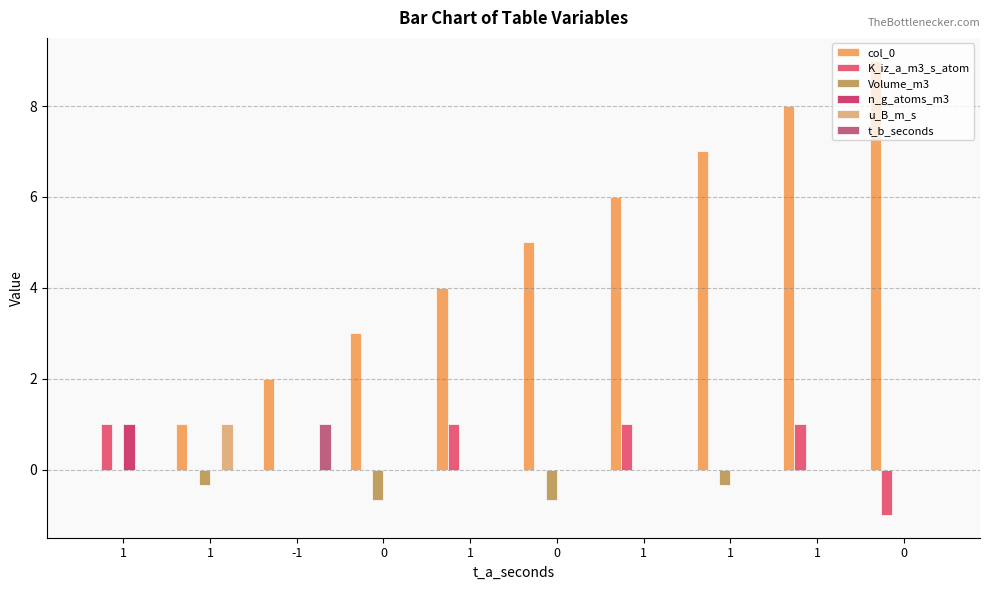

Reading left to right, what are all the values shown in this chart?

col_0: 0.0	1.0	2.0	3.0	4.0	5.0	6.0	7.0	8.0	9.0
K_iz_a_m3_s_atom: 1.0	0.0	0.0	0.0	1.0	0.0	1.0	0.0	1.0	-1.0
Volume_m3: 0.0	-0.3	0.0	-0.7	0.0	-0.7	0.0	-0.3	0.0	0.0
n_g_atoms_m3: 1.0	0.0	0.0	0.0	0.0	0.0	0.0	0.0	0.0	0.0
u_B_m_s: 0.0	1.0	0.0	0.0	0.0	0.0	0.0	0.0	0.0	0.0
t_b_seconds: 0.0	0.0	1.0	0.0	0.0	0.0	0.0	0.0	0.0	0.0